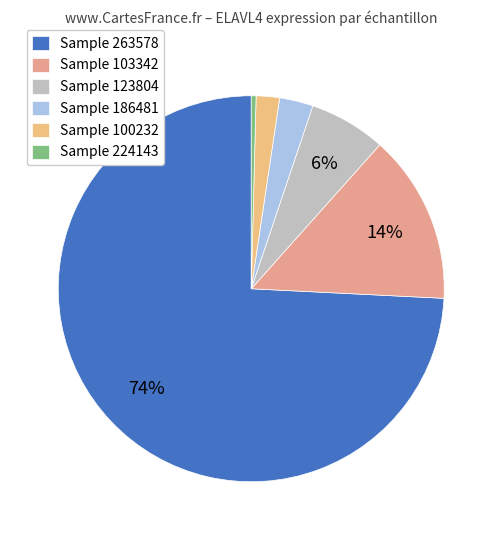

What is the largest slice in the pie chart?

Sample 263578